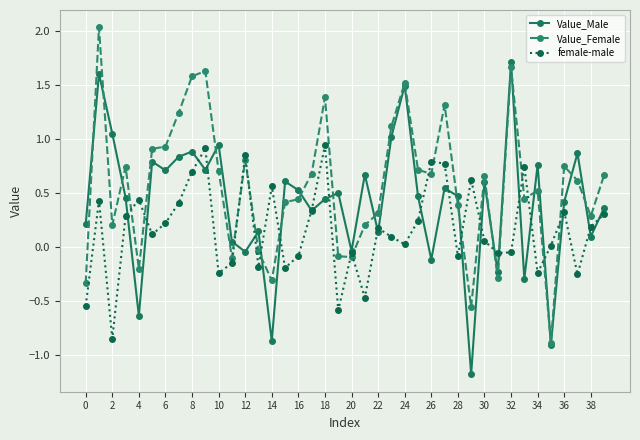

How many positive values does the Value_Male series have?

31